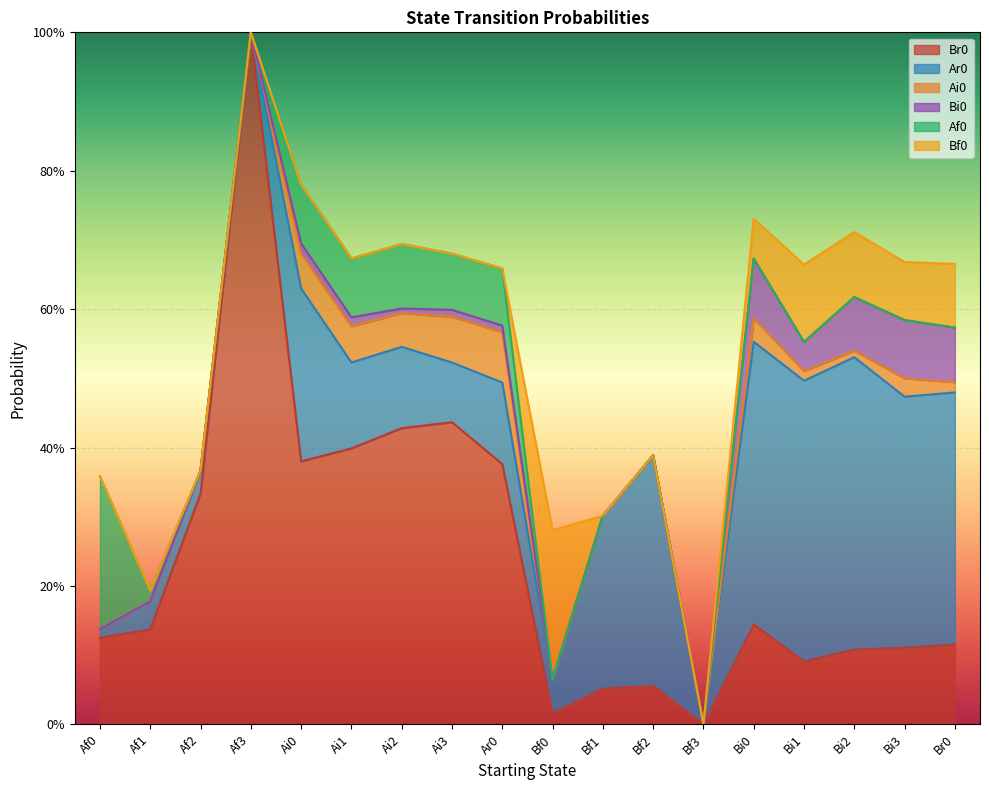

True or false: Bi0 and Af0 intersect in this chart.

False